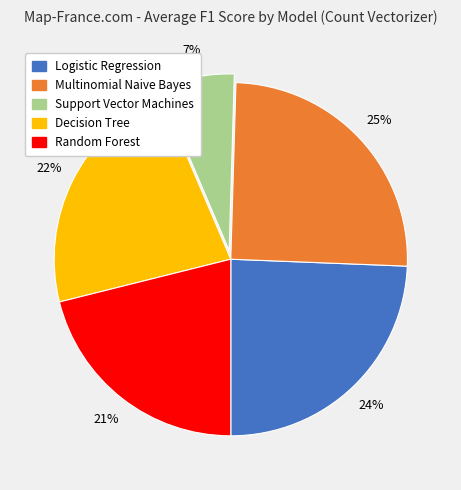

Between Random Forest and Logistic Regression, which is larger?

Logistic Regression